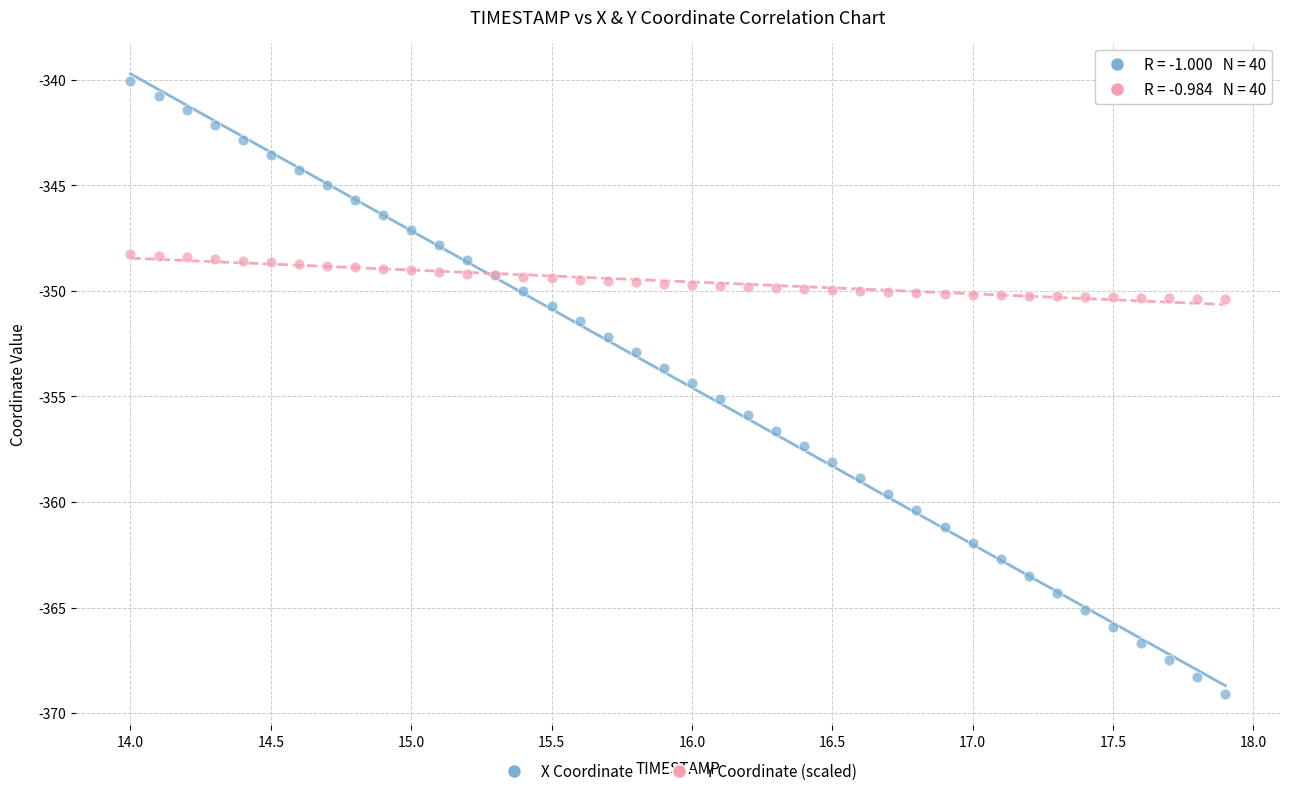

Which series reaches the minimum Y coordinate?

X Coordinate